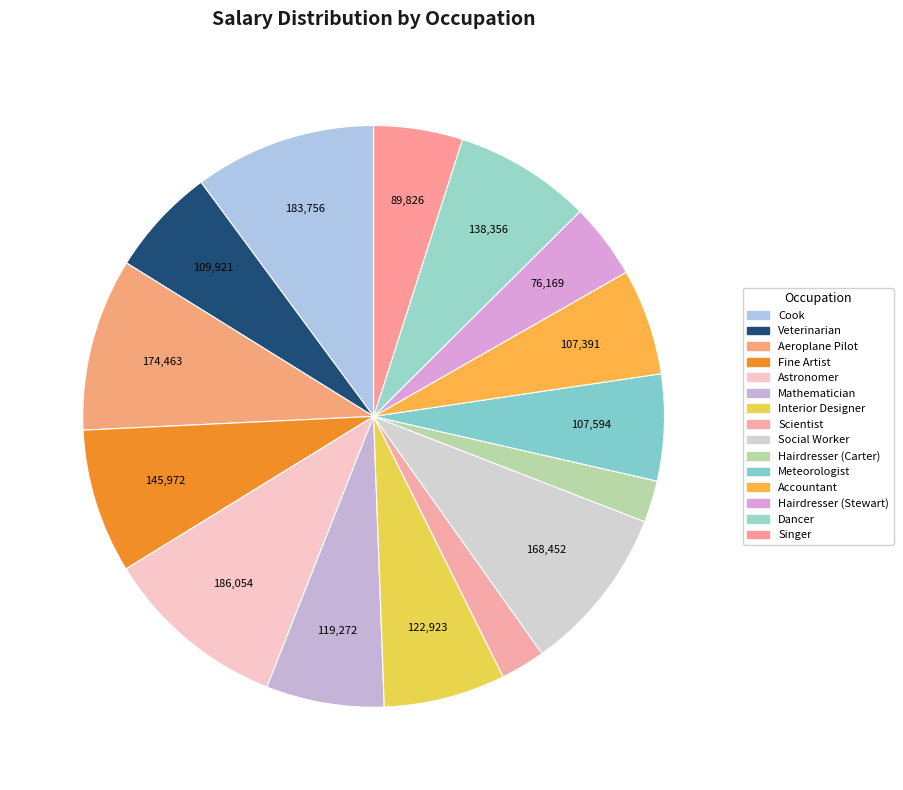

Is it true that Aeroplane Pilot is 10% of the pie?

True